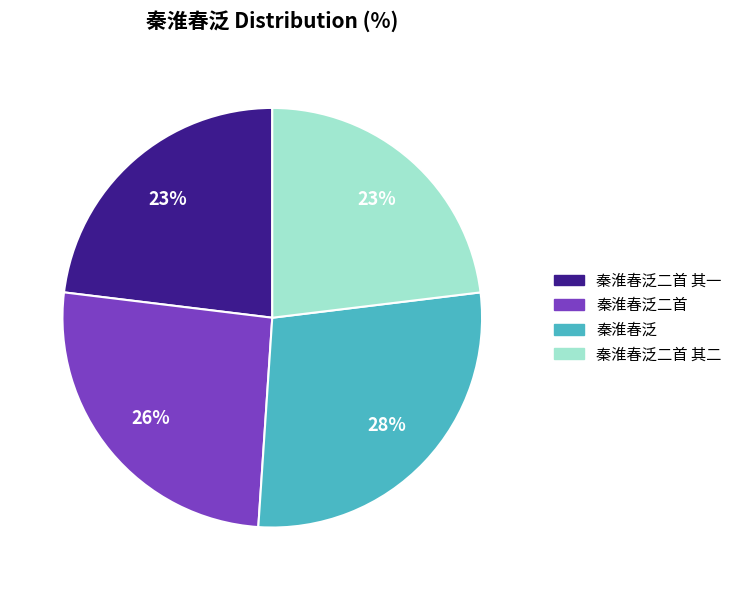

Is there a majority slice in this chart?

No